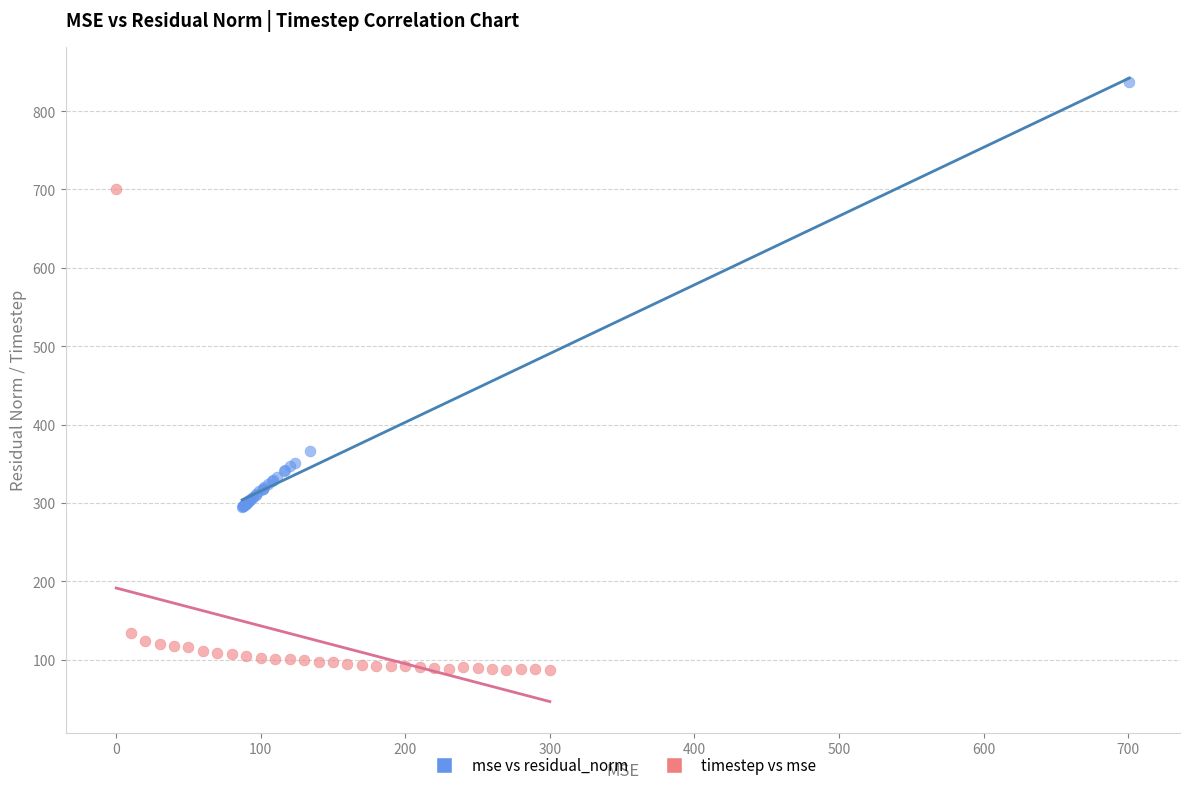

Which series contains the highest Y value?

mse vs residual_norm